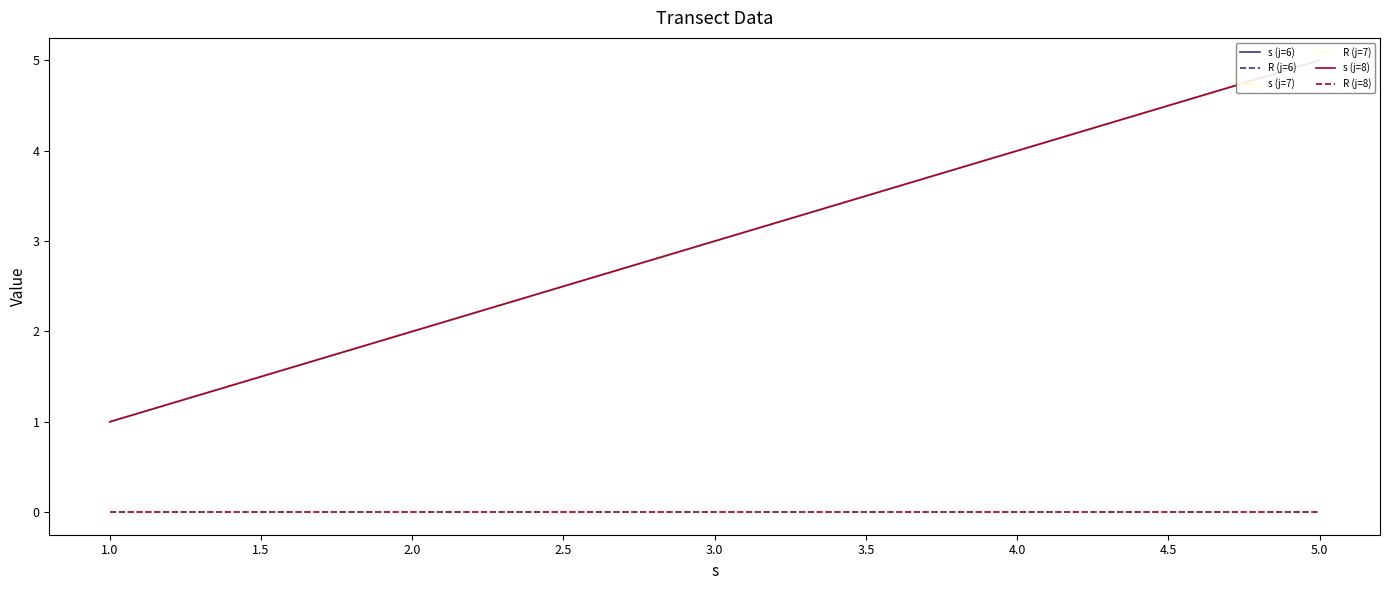

What is the difference between the maximum and minimum values in the s (j=8) series?

4